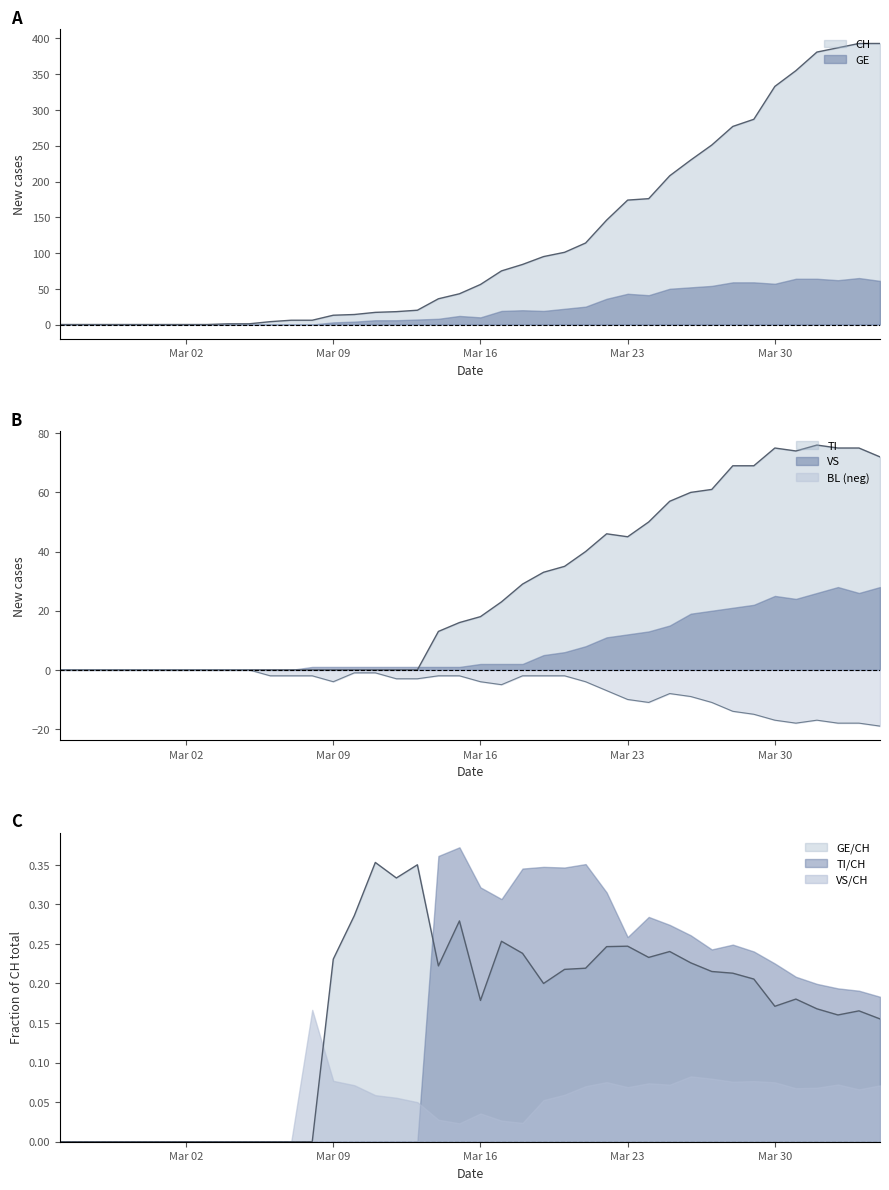

True or false: CH has more than 1 interior local peaks.

False